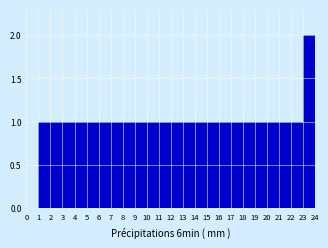

Reading left to right, transcribe this chart: for each bar, give the range it covers on the x-axis and its height. The values are not printed on the chart, so give them approximately, as read against the axis.

0 to 1: 0
1 to 2: 1
2 to 3: 1
3 to 4: 1
4 to 5: 1
5 to 6: 1
6 to 7: 1
7 to 8: 1
8 to 9: 1
9 to 10: 1
10 to 11: 1
11 to 12: 1
12 to 13: 1
13 to 14: 1
14 to 15: 1
15 to 16: 1
16 to 17: 1
17 to 18: 1
18 to 19: 1
19 to 20: 1
20 to 21: 1
21 to 22: 1
22 to 23: 1
23 to 24: 2